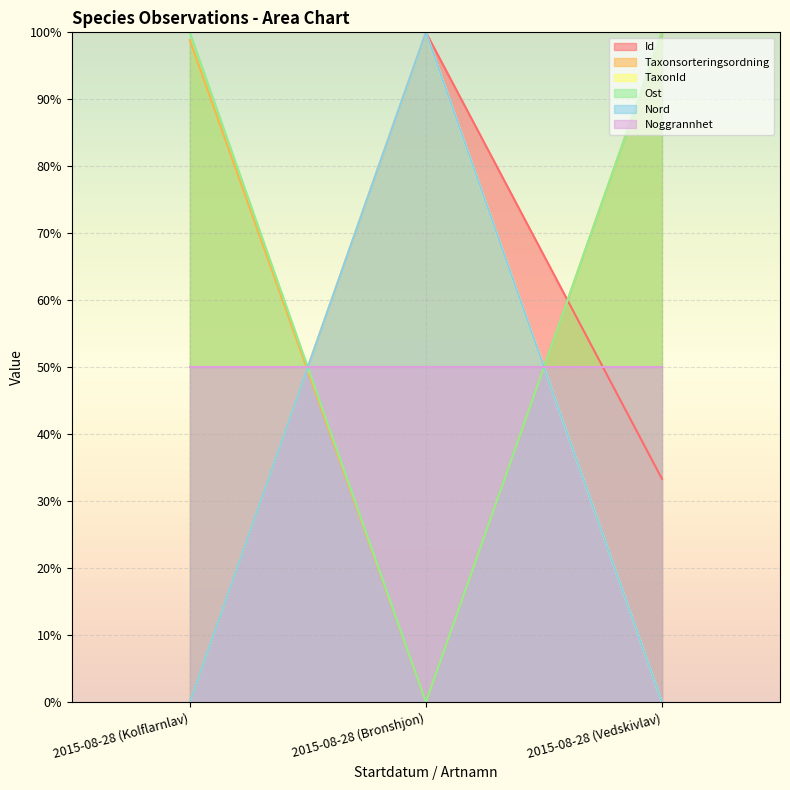

Between 2015-08-28 (Bronshjon) and 2015-08-28 (Vedskivlav), which series saw the biggest shift?

Taxonsorteringsordning